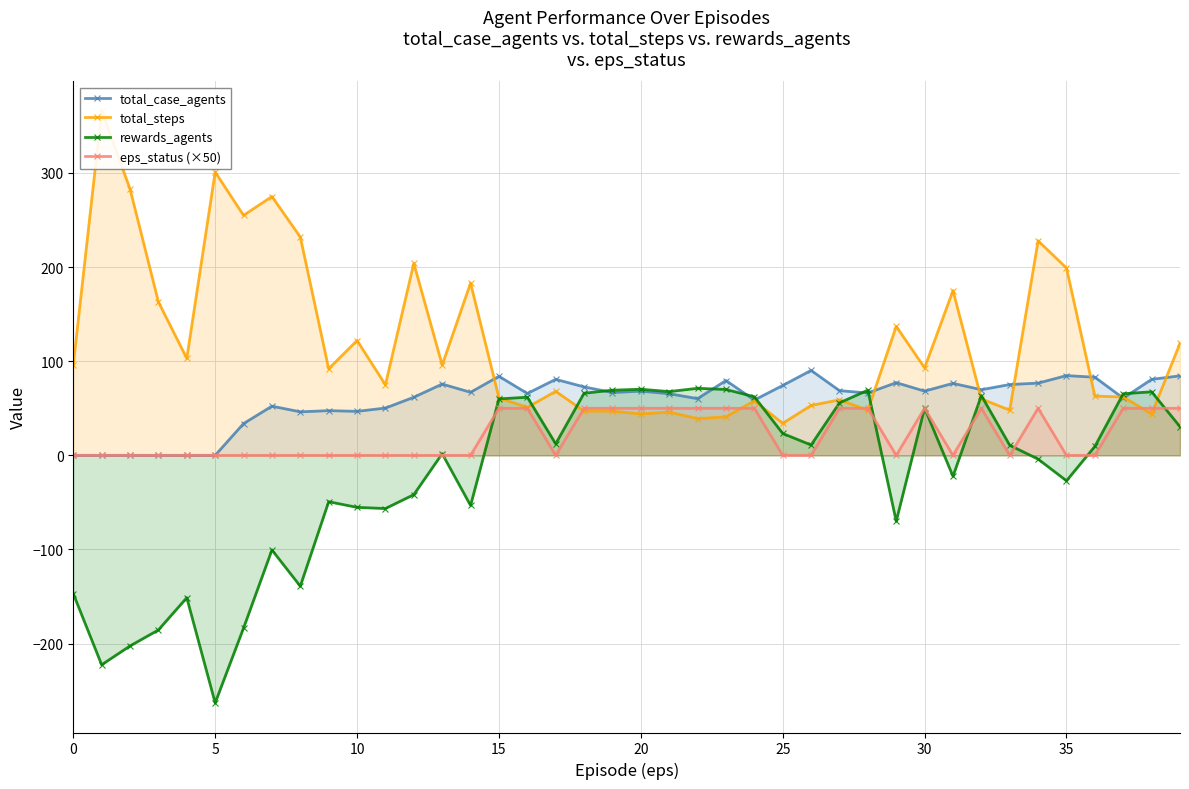

Which category has the highest value in the eps_status (×50) series?

15